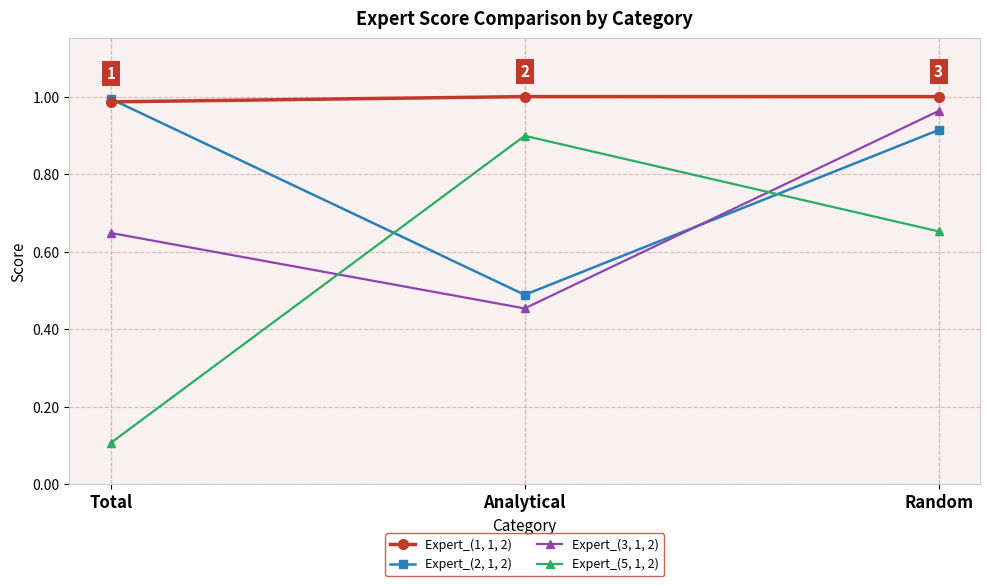

The Expert_(5, 1, 2) series shows 0.1 at Total. True or false?

True